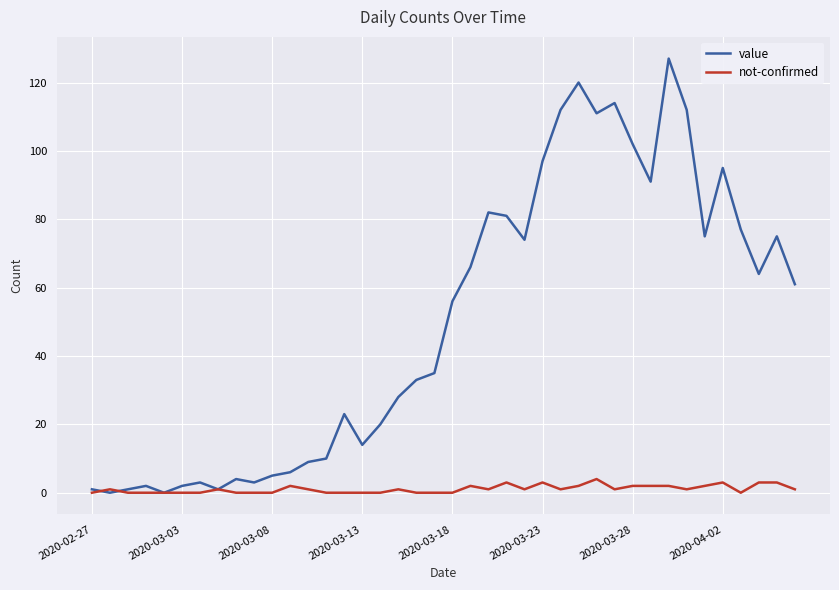

In value, how many points are higher than both neighbors (excluding endpoints)?

10